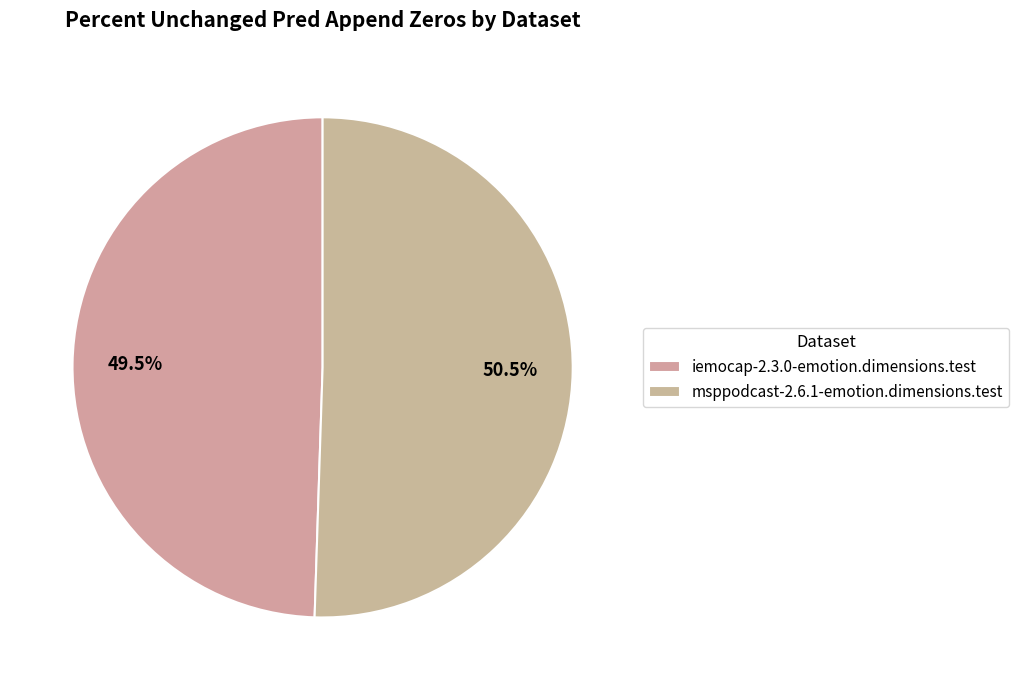

Count the number of slices in the pie.

2